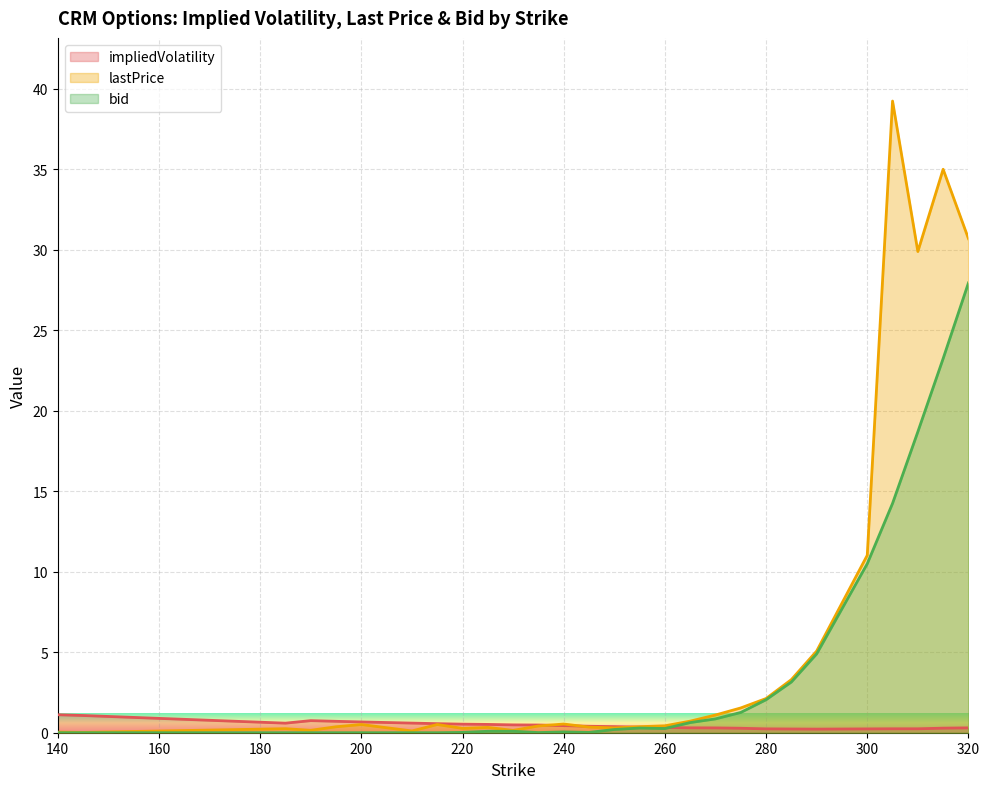

Reading left to right, extract all data points from this chart.

impliedVolatility: 1.1	1.1	0.6	0.8	0.7	0.7	0.6	0.6	0.5	0.5	0.5	0.5	0.4	0.4	0.4	0.3	0.3	0.3	0.3	0.3	0.2	0.2	0.2	0.2	0.2	0.2	0.3	0.3
lastPrice: 0.0	0.0	0.2	0.1	0.4	0.5	0.1	0.5	0.3	0.3	0.1	0.4	0.5	0.3	0.3	0.4	0.4	0.7	1.1	1.5	2.1	3.3	5.1	11.0	39.2	29.9	35.0	30.7
bid: 0.0	0.0	0.0	0.0	0.0	0.0	0.0	0.0	0.0	0.1	0.1	0.0	0.1	0.0	0.2	0.3	0.3	0.6	0.9	1.3	2.0	3.1	4.9	10.5	14.2	18.7	23.2	27.9